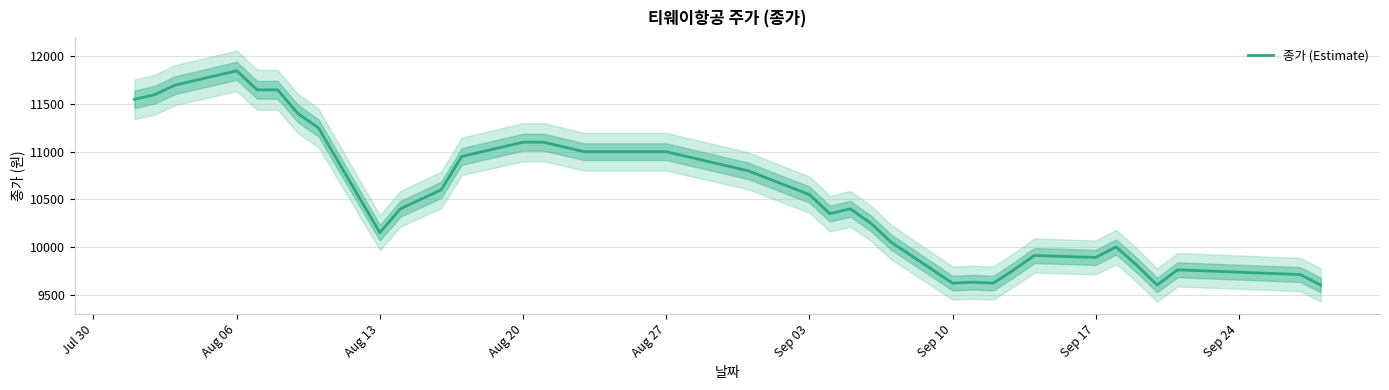

What is the maximum value shown in the chart?

11850